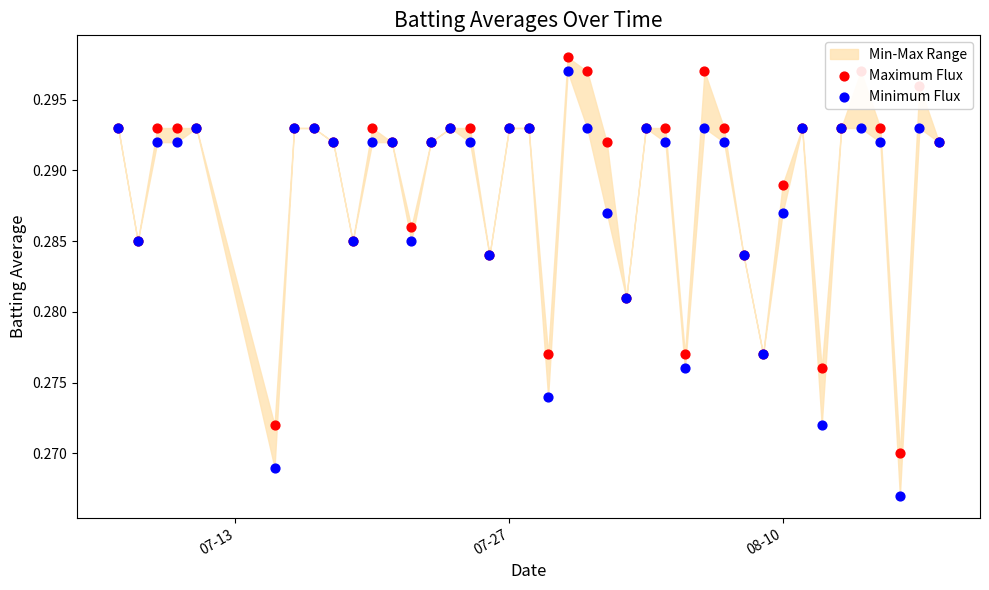

At how many categories does at least one series exceed 0?

40